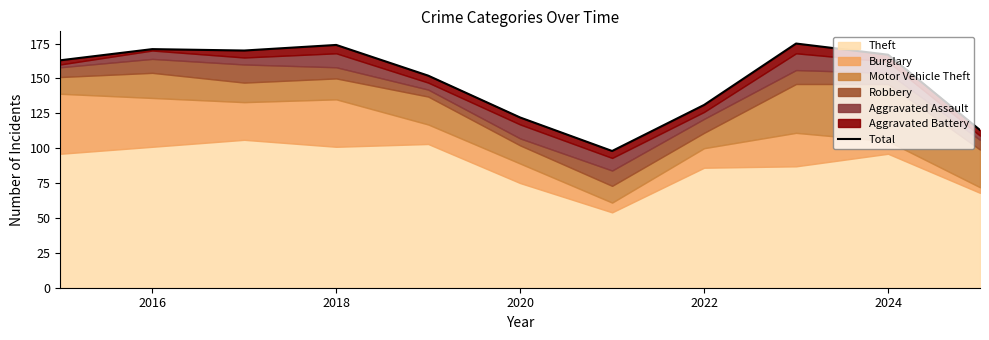

Reading left to right, list all the values displayed in this chart.

163	171	170	174	152	122	98	131	175	167	113